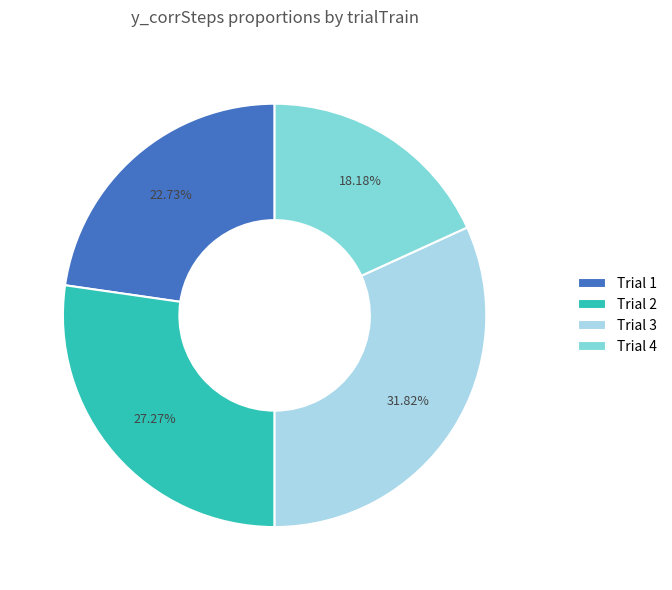

Is the sum of Trial 4 and Trial 1 greater than half?

No